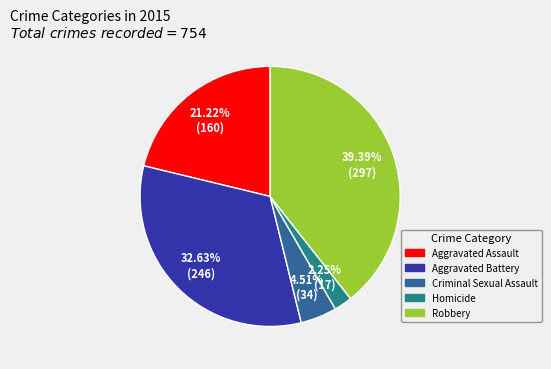

To the nearest percent, what is the difference between the largest and smallest slice percentages?

37%